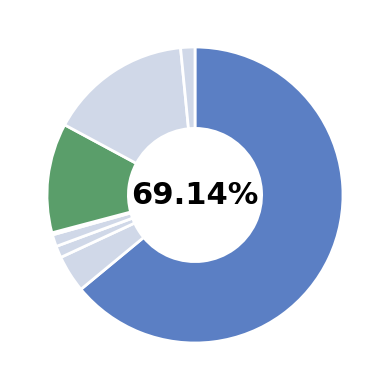

Which has a higher value, Diameter-50 or Diameter-1000?

Diameter-1000